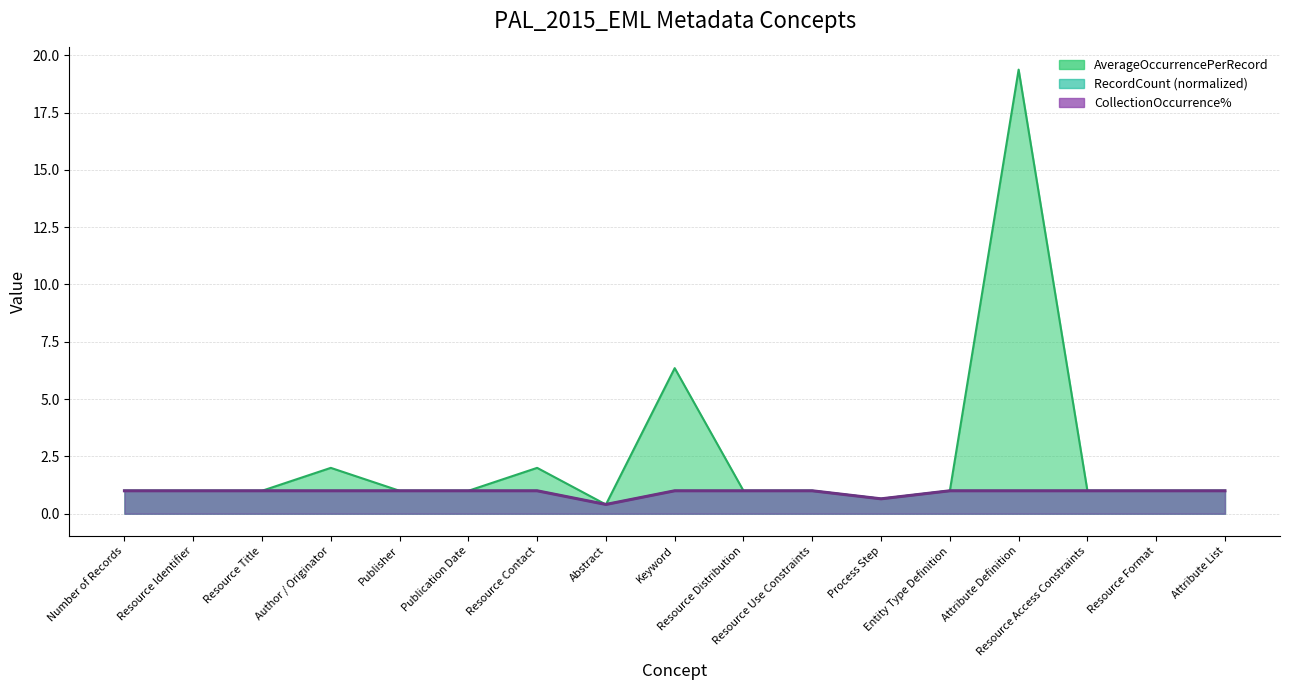

Where is AverageOccurrencePerRecord nearest to the value 9?

Keyword